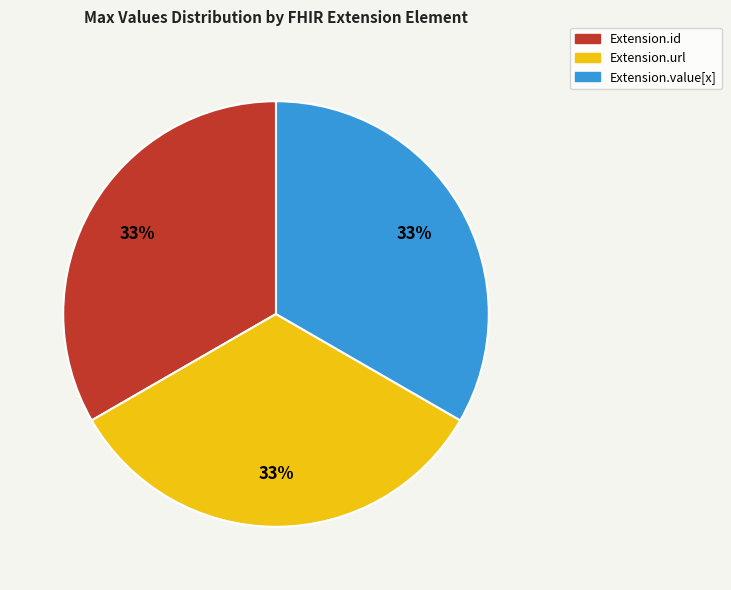

To the nearest percent, what is the average slice percentage?

33%